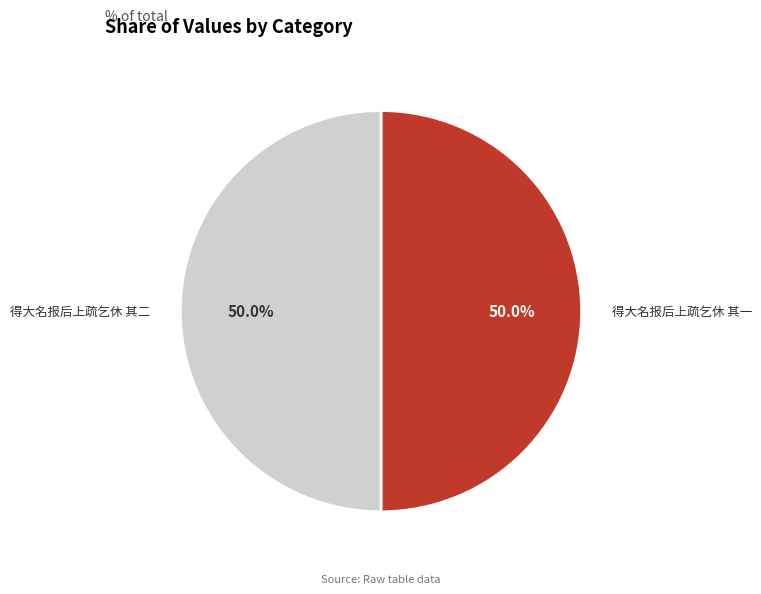

The 得大名报后上疏乞休 其二 slice represents 50% of the pie. True or false?

True